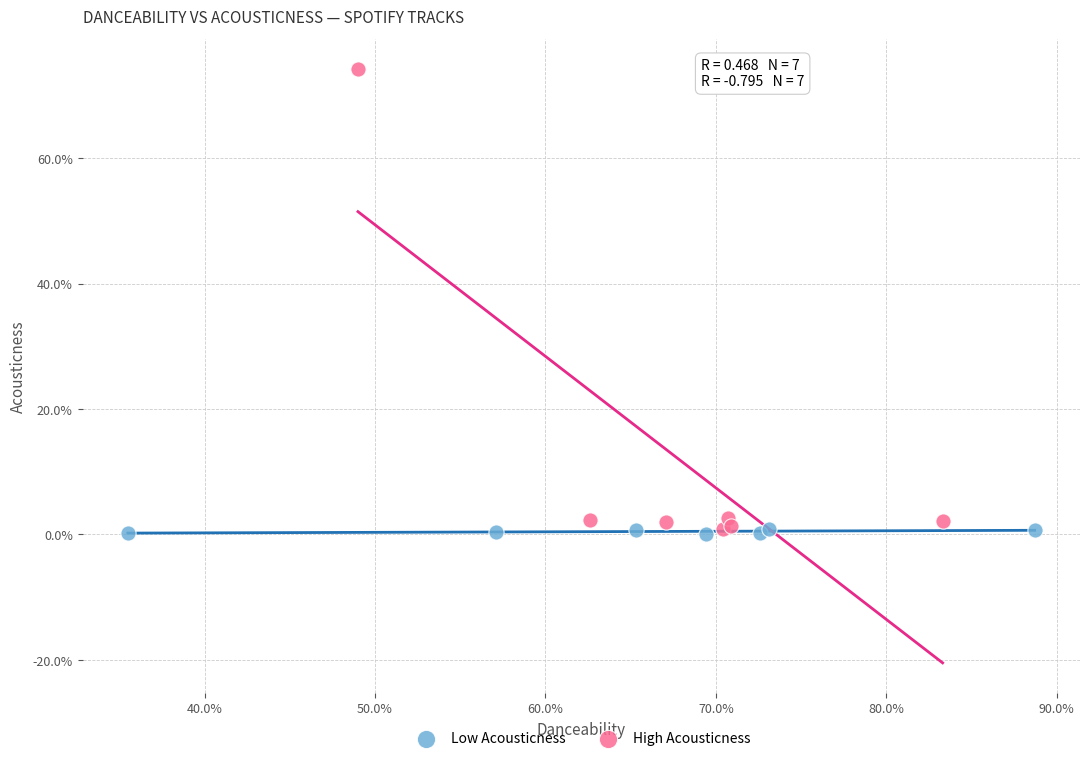

Which series has the largest Y range (max minus min)?

High Acousticness